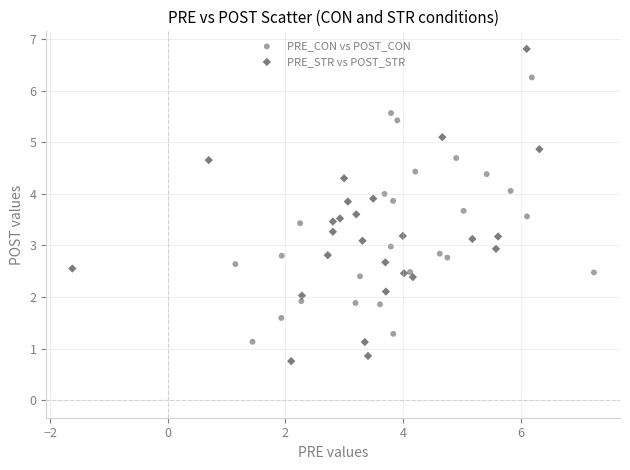

Which series has the widest spread of Y values?

PRE_STR vs POST_STR